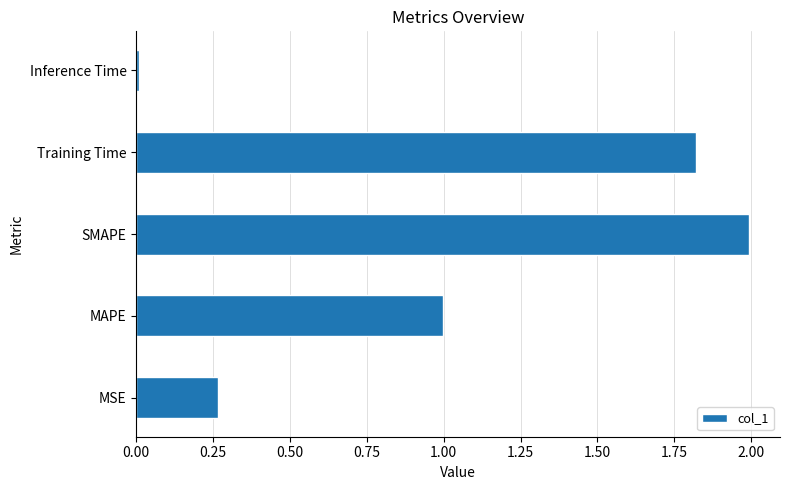

List the labels in order of value, smallest first.

Inference Time, MSE, MAPE, Training Time, SMAPE